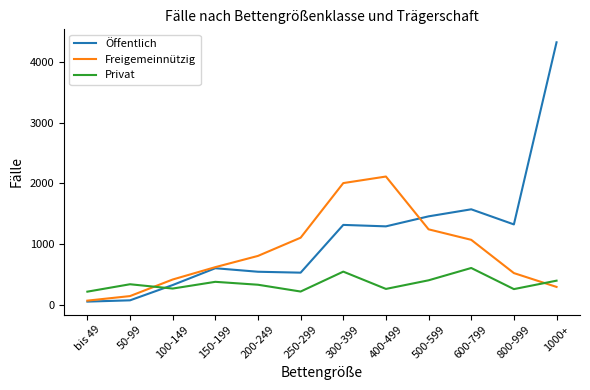

What is the total value across all series at 1000+?

5019